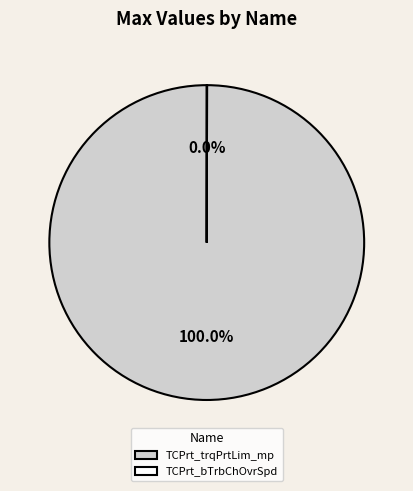

What is the largest slice in the pie chart?

TCPrt_trqPrtLim_mp